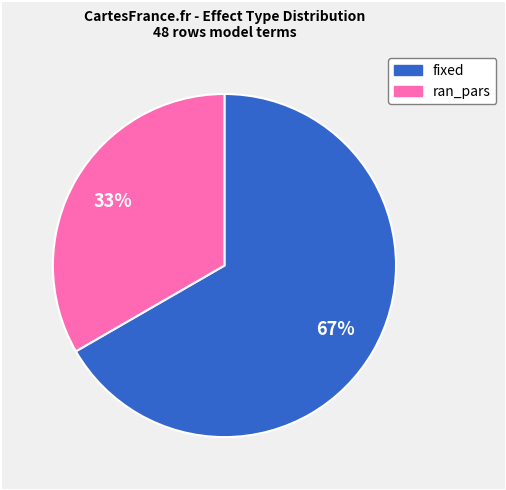

Count the number of slices in the pie.

2